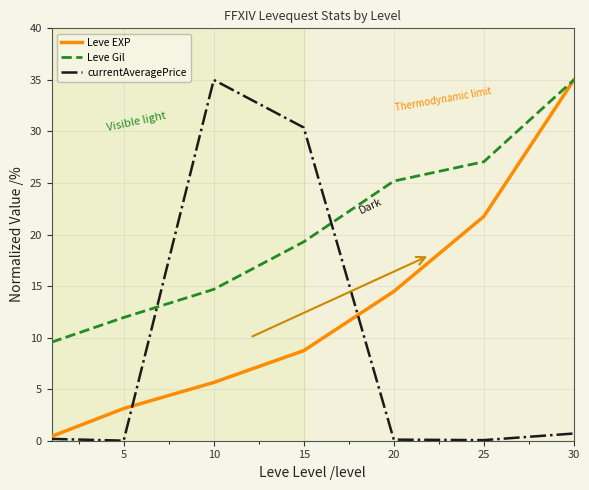

What is the difference between the maximum and second lowest values in the currentAveragePrice series?

34.9